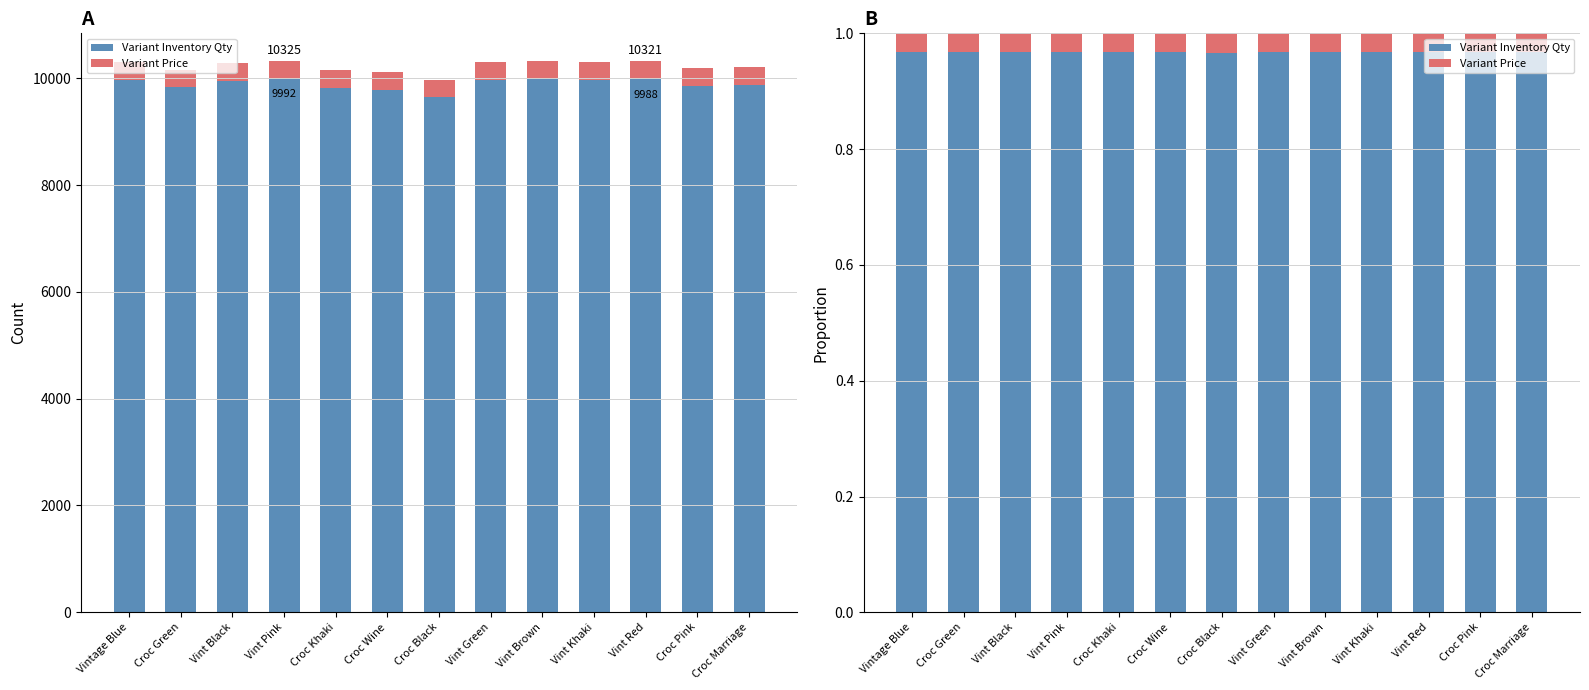

At which label is Variant Inventory Qty closest to 0?

Croc Black